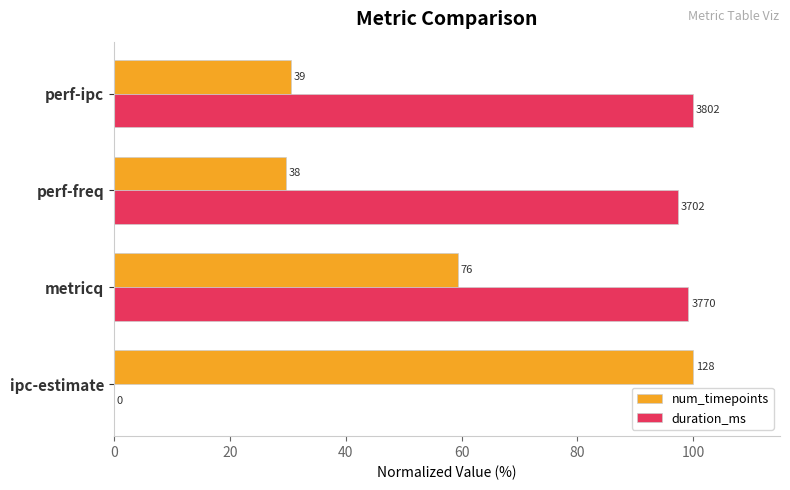

What are all the series names shown in the legend?

num_timepoints, duration_ms